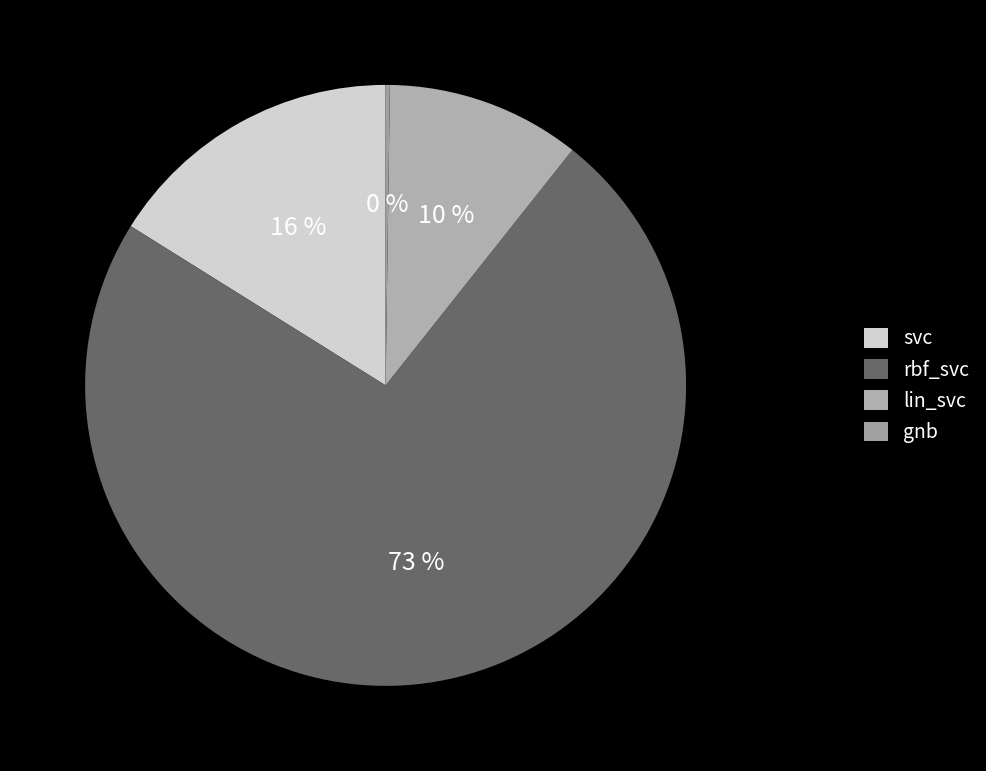

Does any single category account for the majority?

Yes